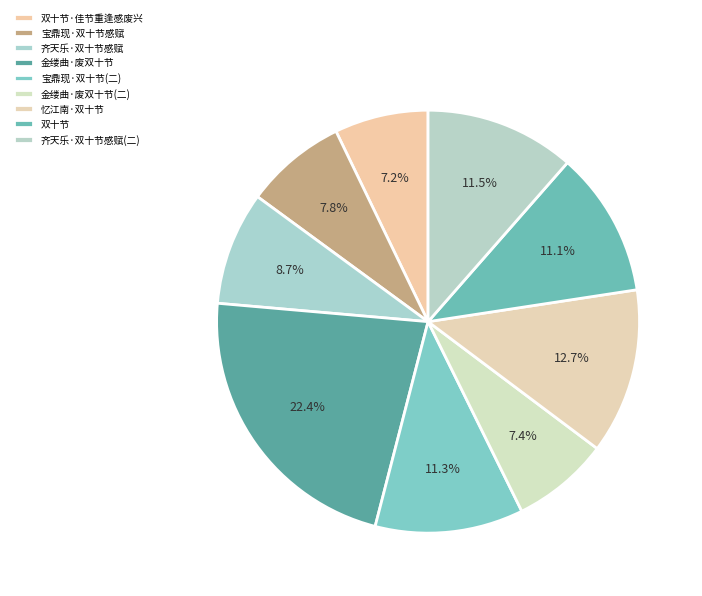

How many slices are in this pie chart?

9